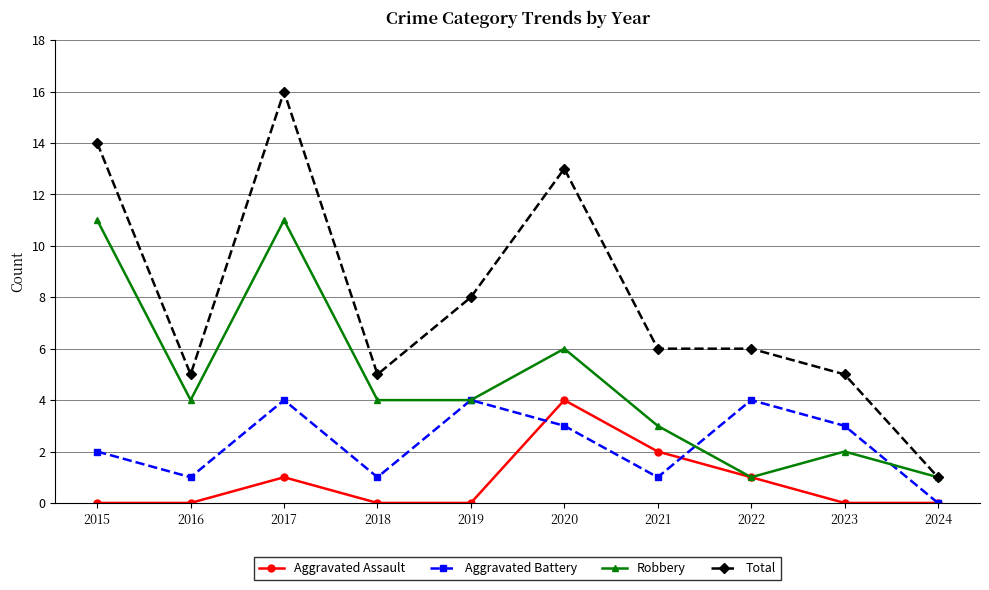

What is the difference between the Aggravated Assault values at 2019 and 2017?

1